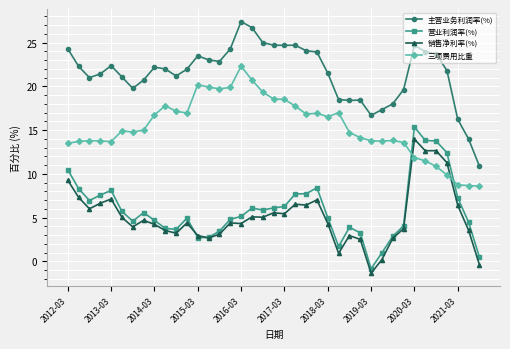

What is the value of the 销售净利率(%) point at the 14th from the left?

2.7